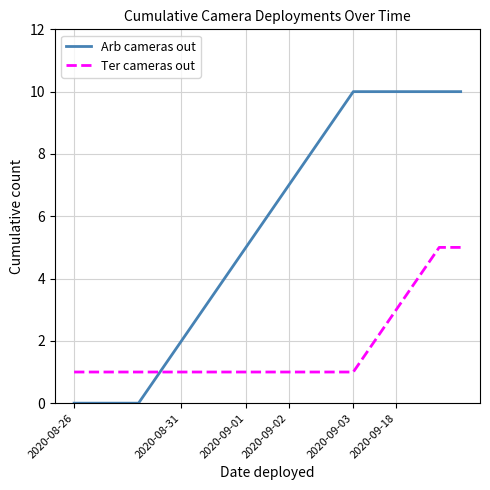

What is the highest value of the Arb cameras out series?

10